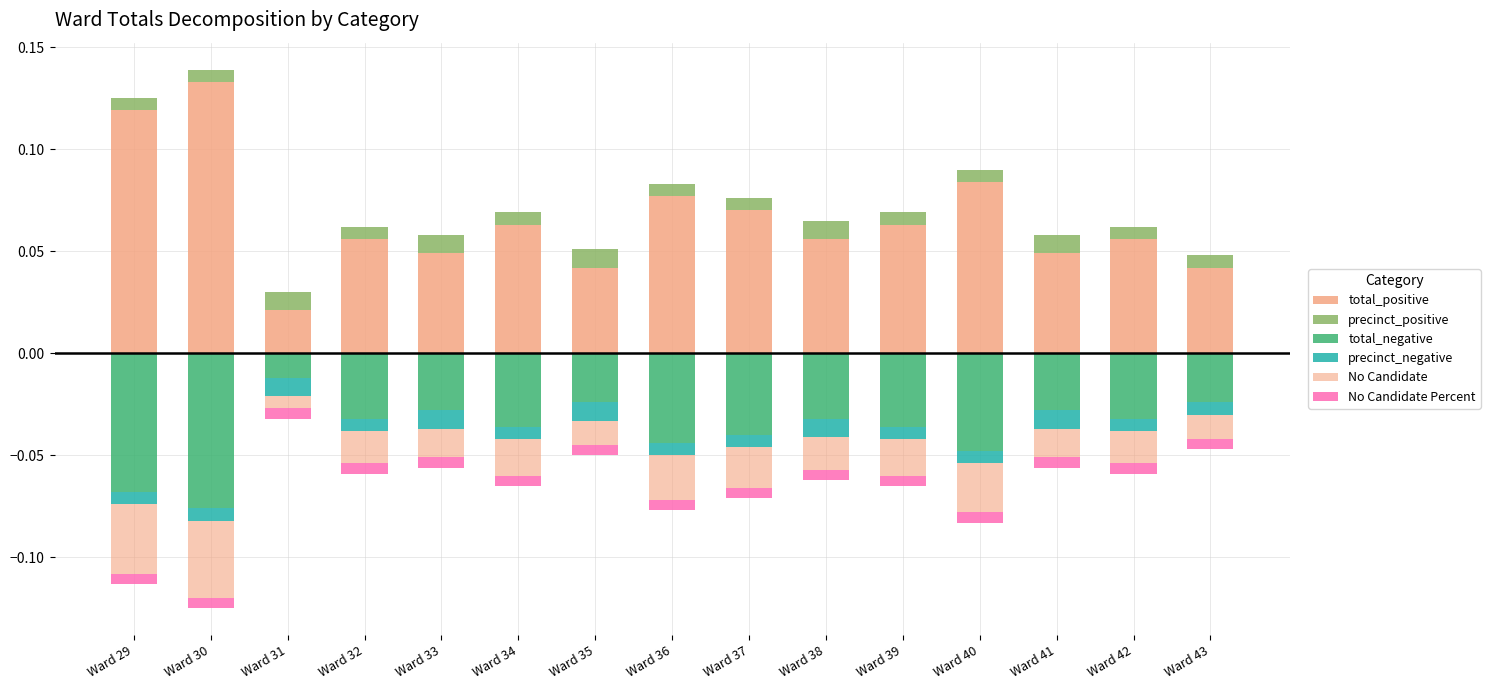

Which series changed the most between Ward 31 and Ward 38?

total_positive